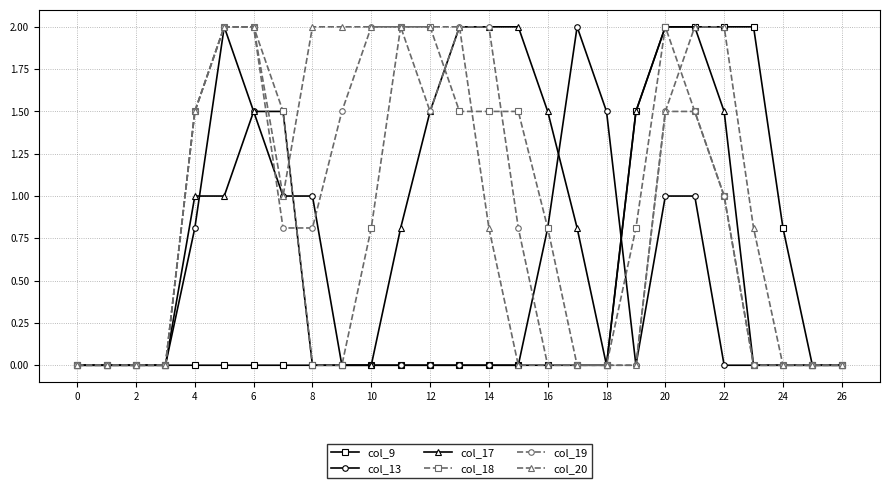

What is the greatest value displayed?

2.0